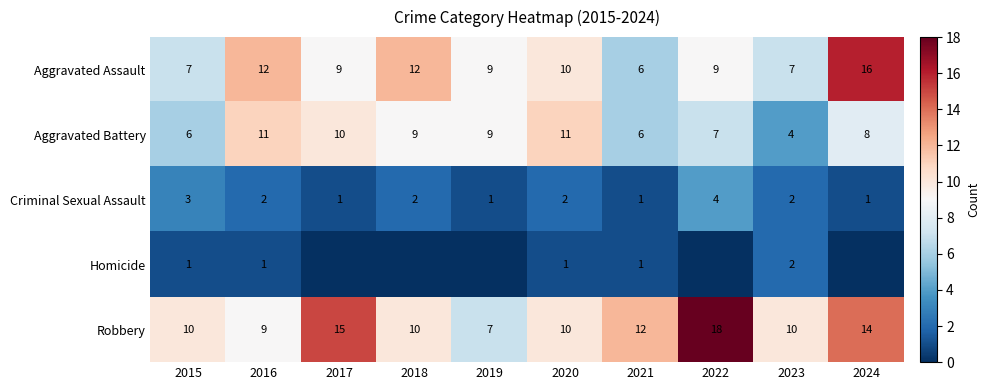

Is the value of Aggravated Assault at 2021 greater than the value of Robbery at 2022?

No